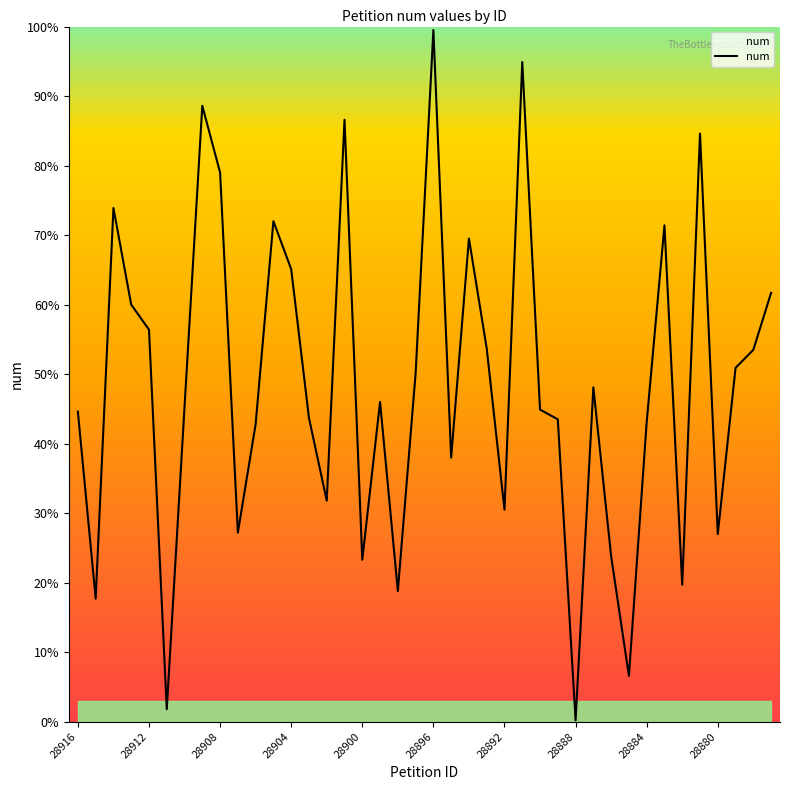

What is the average value?

485